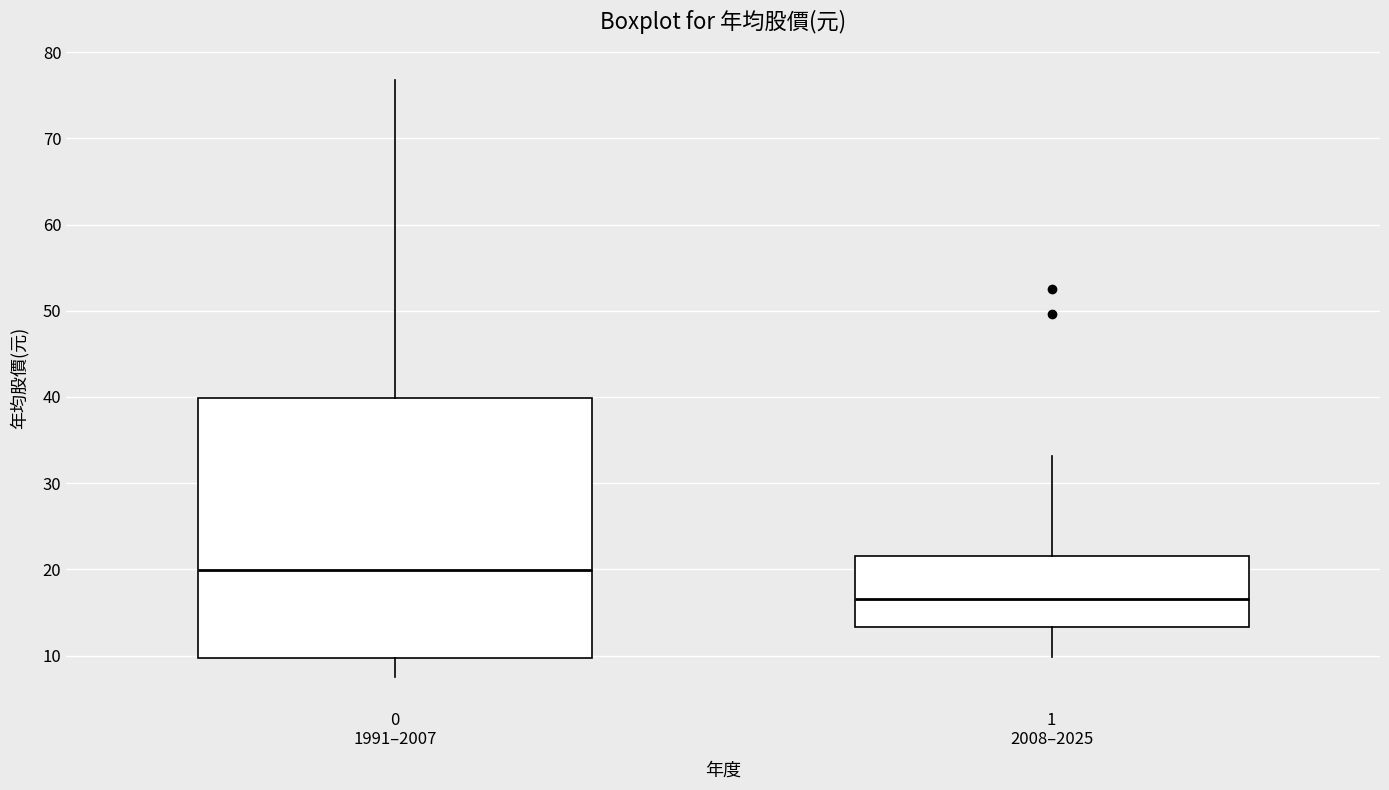

Which box is the tallest, from its lower edge to its upper edge?

0 1991–2007